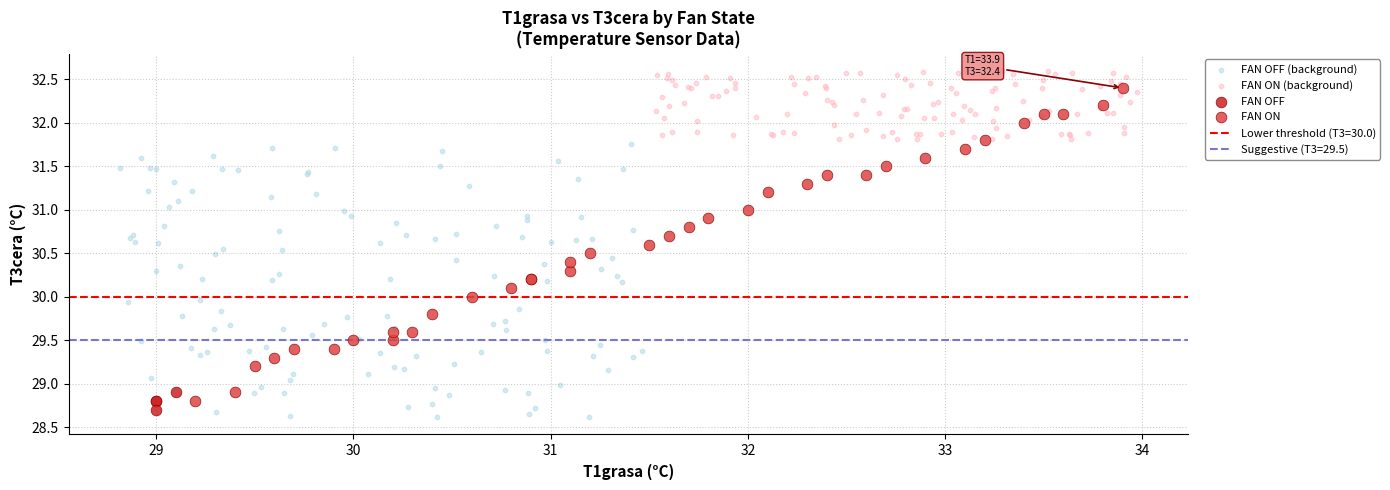

Which series contains the highest Y value?

FAN ON (background)